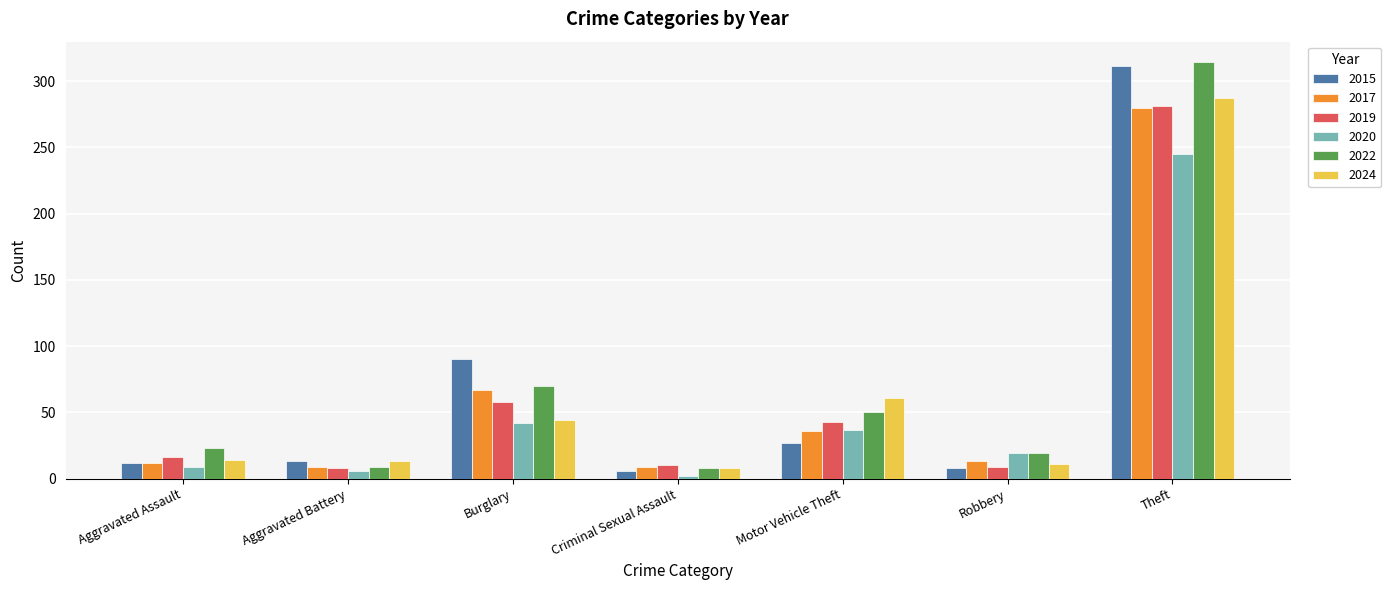

At which label is 2015 closest to 158?

Burglary